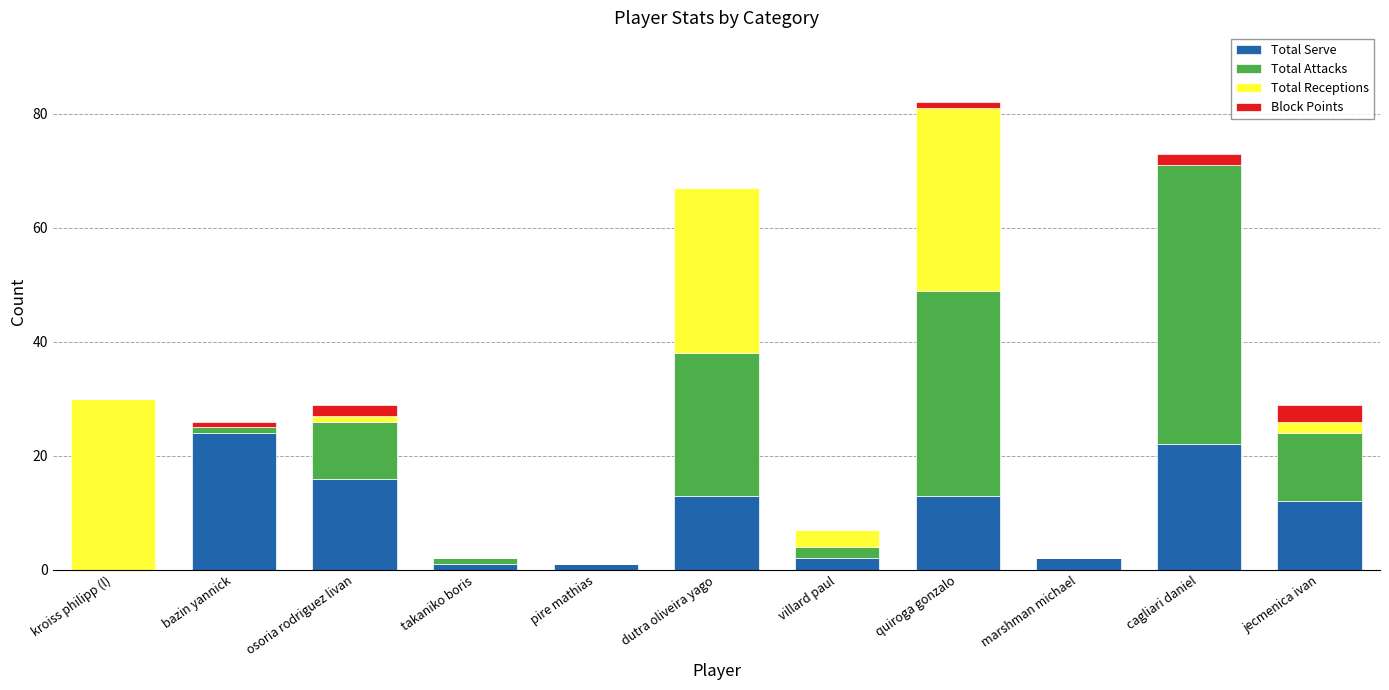

What is the total value across all series at marshman michael?

2